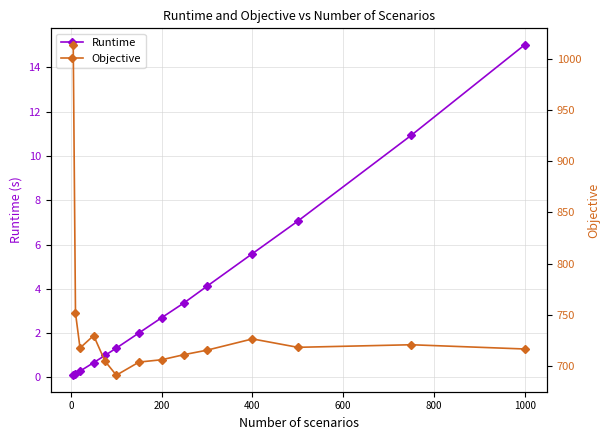

What is the highest value of the Runtime series?

15.0